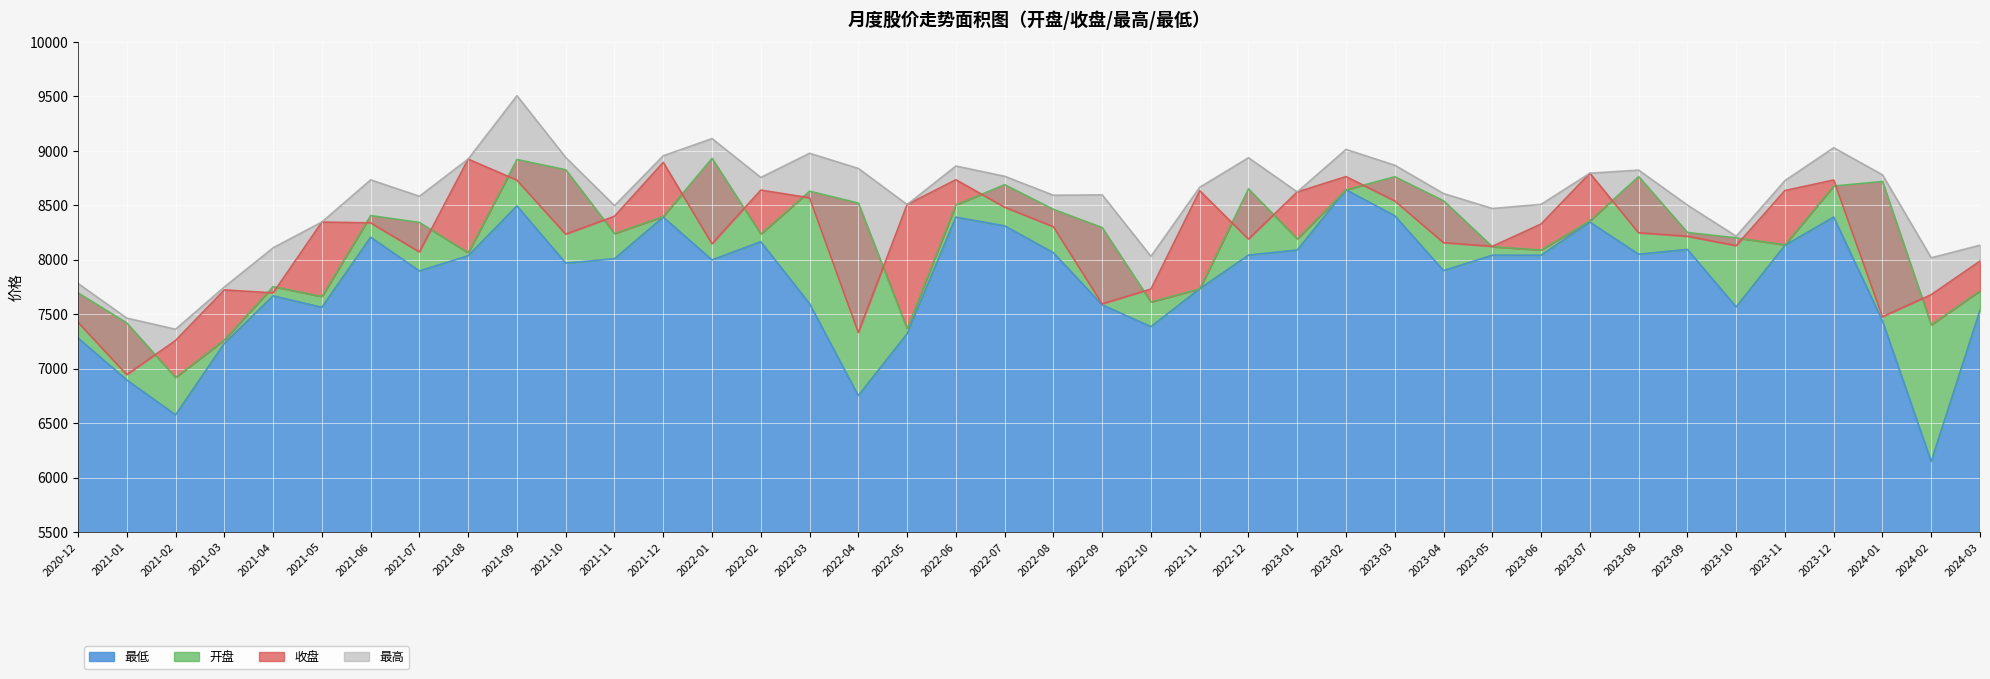

What is the minimum value for 收盘?

6944.7